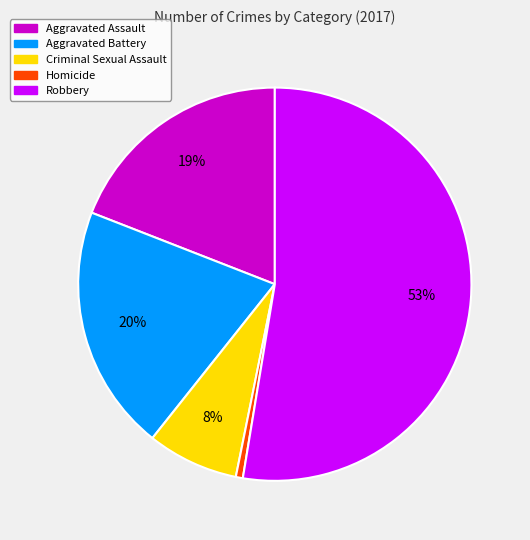

To the nearest percent, what percentage of the pie is Criminal Sexual Assault?

8%